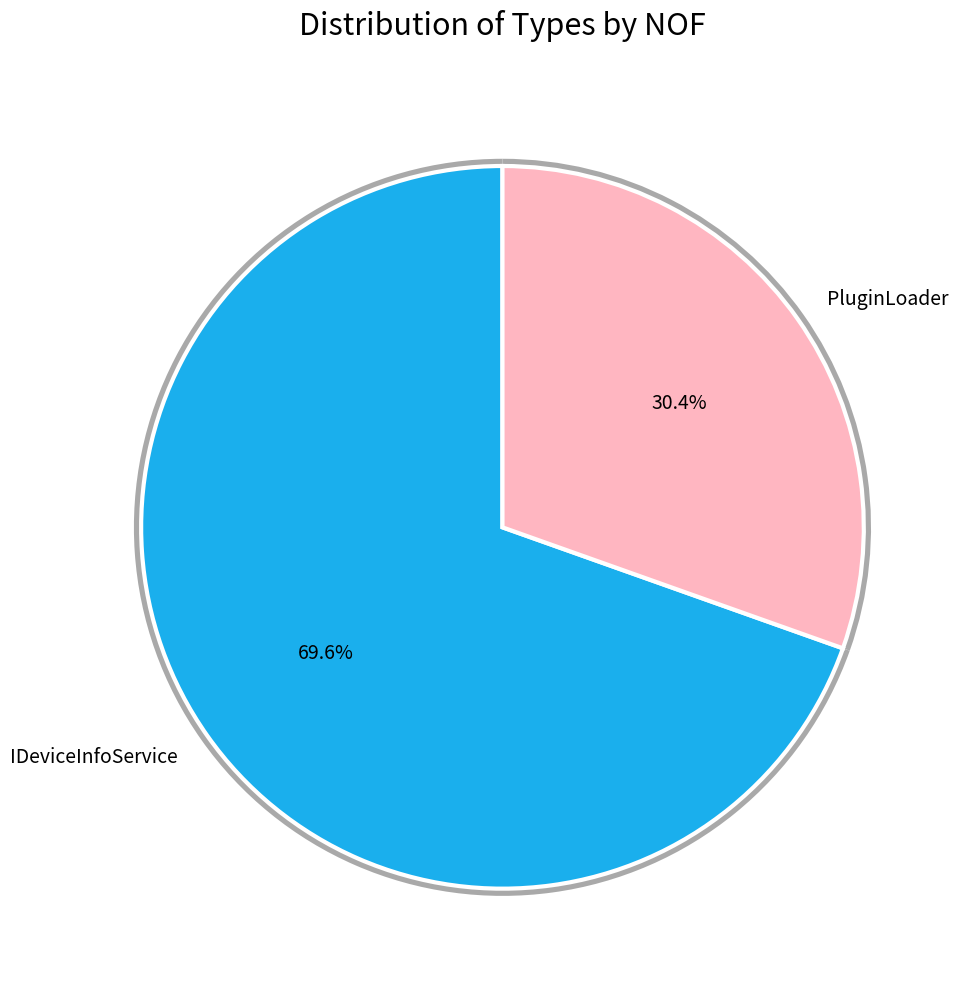

Does PluginLoader represent more than half of the total?

Yes